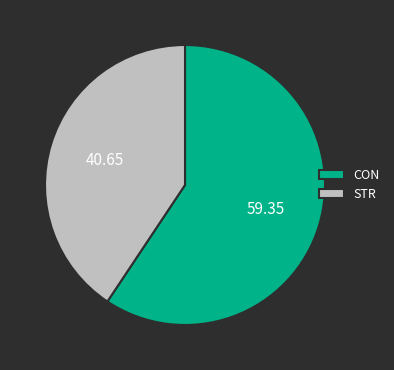

Which has a higher value, CON or STR?

CON